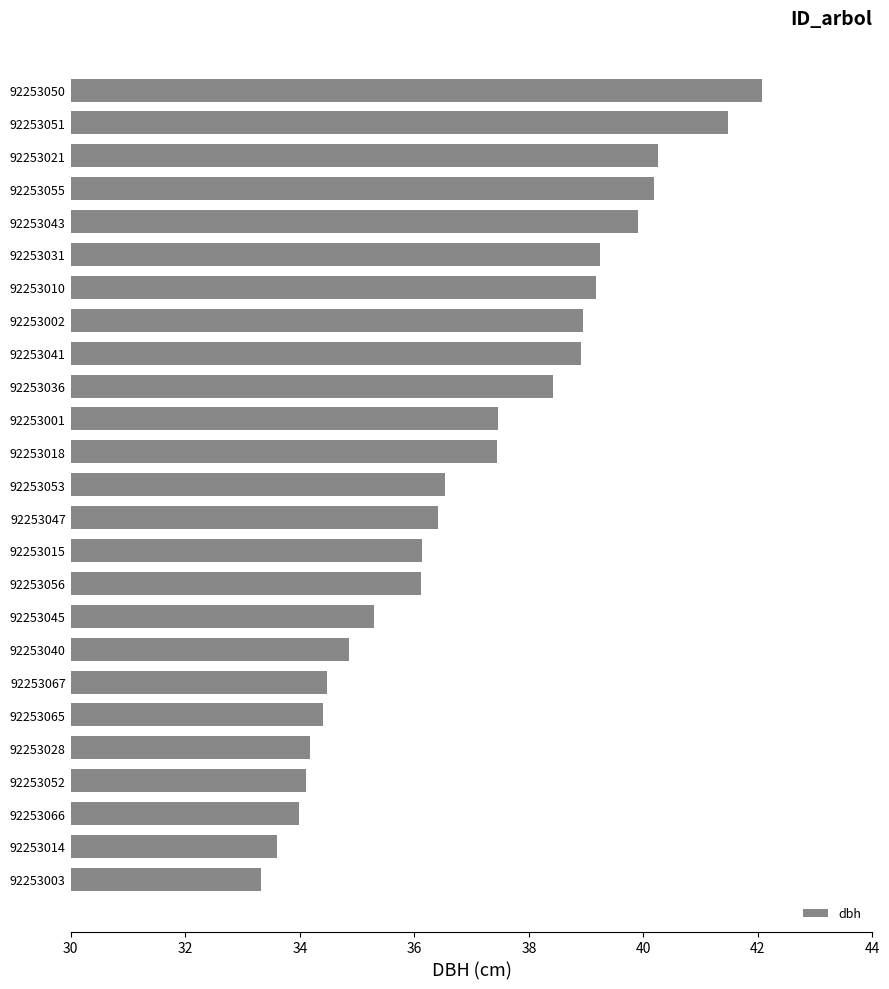

What is the approximate value at 92253014?

33.6